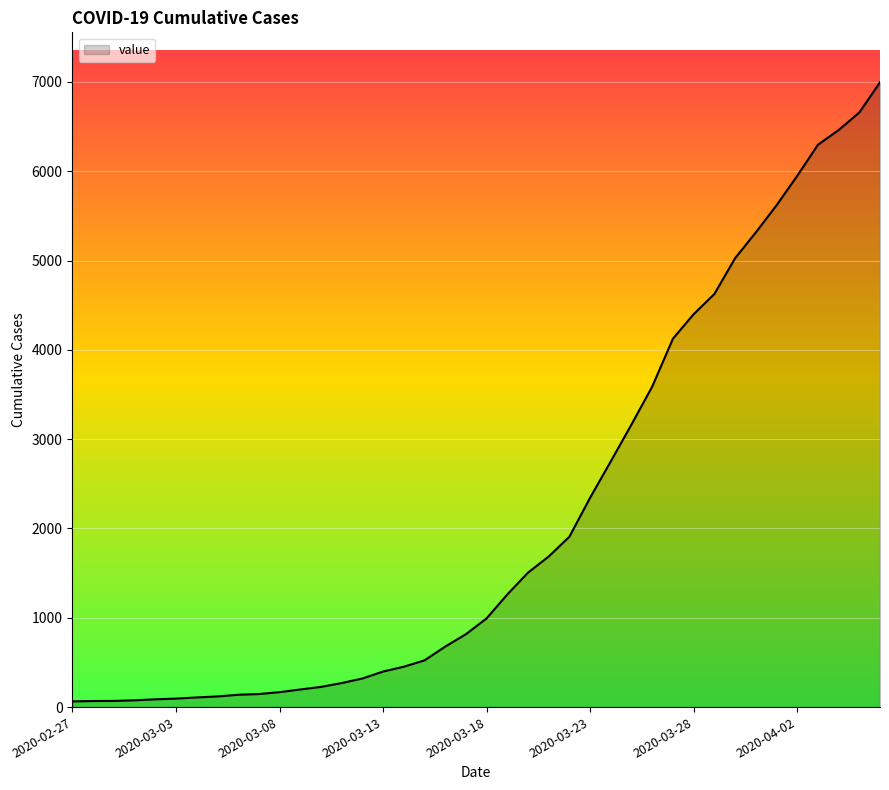

What is the maximum value shown in the chart?

6995